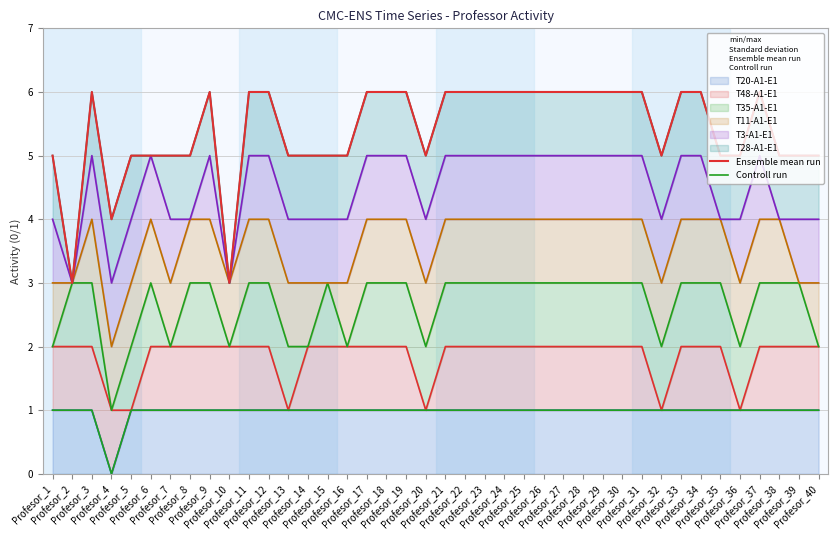

True or false: Controll run has more than 2 points higher than both neighbors.

False